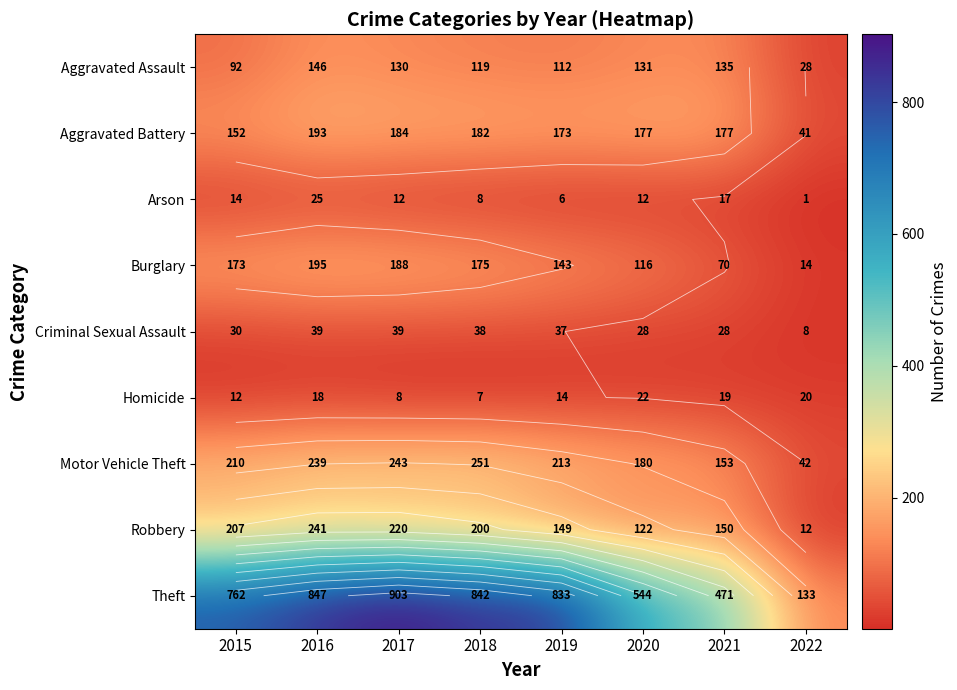

What is the total value across all series at 2019?

1680